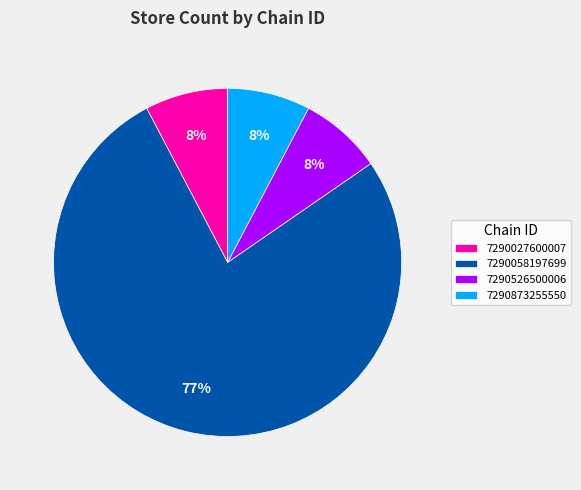

What is the largest slice in the pie chart?

7290058197699